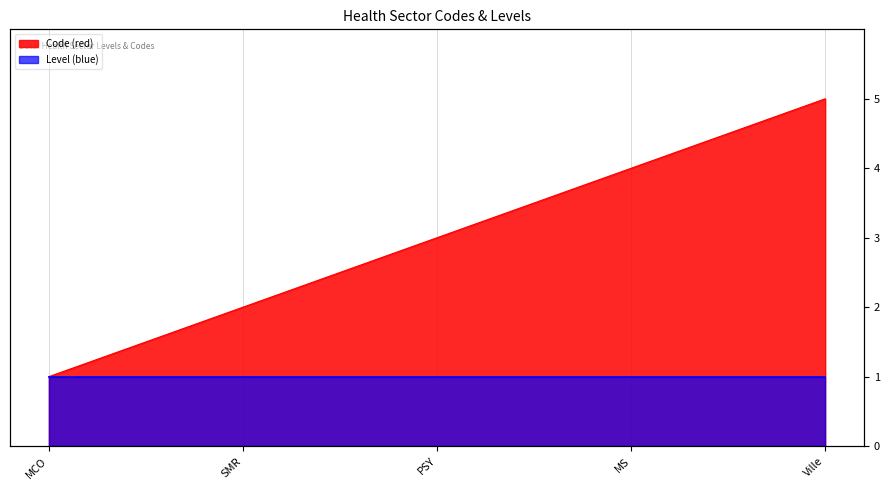

Read the value at PSY.

3